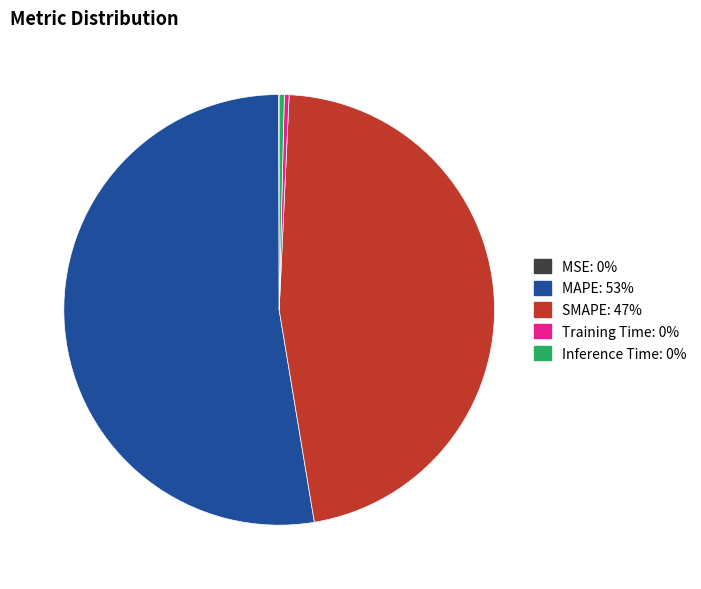

The Training Time slice represents 15% of the pie. True or false?

False